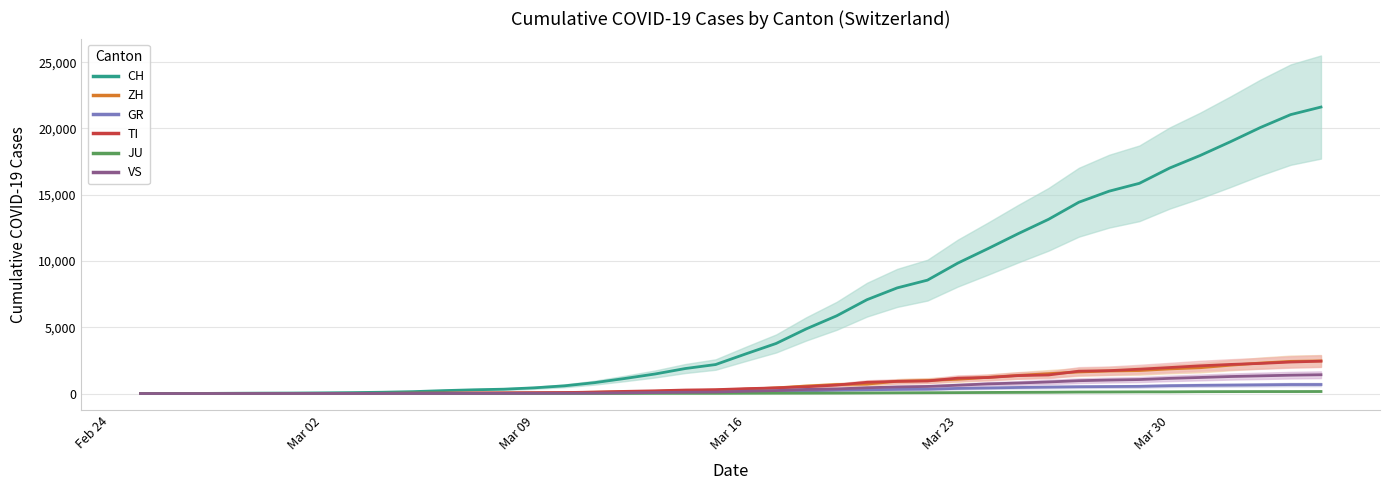

Rank the series by their maximum value, from highest to lowest.

CH, ZH, TI, VS, GR, JU